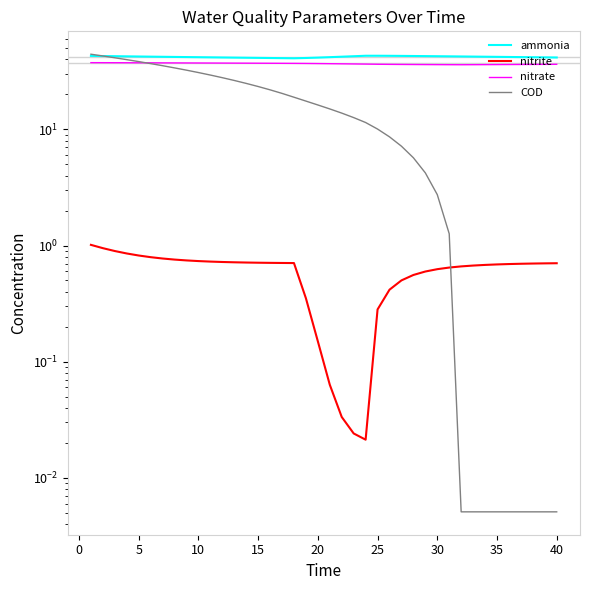

Reading left to right, extract all data points from this chart.

ammonia: 42.8	42.7	42.6	42.4	42.3	42.2	42.1	42.0	41.8	41.7	41.6	41.5	41.4	41.3	41.2	41.1	41.0	40.9	41.1	41.4	41.8	42.1	42.5	42.9	42.9	42.9	42.8	42.7	42.6	42.5	42.4	42.3	42.2	42.1	42.0	41.9	41.8	41.7	41.6	41.5
nitrite: 1.0	0.9	0.9	0.9	0.8	0.8	0.8	0.8	0.7	0.7	0.7	0.7	0.7	0.7	0.7	0.7	0.7	0.7	0.4	0.1	0.1	0.0	0.0	0.0	0.3	0.4	0.5	0.6	0.6	0.6	0.6	0.7	0.7	0.7	0.7	0.7	0.7	0.7	0.7	0.7
nitrate: 37.5	37.4	37.4	37.4	37.4	37.3	37.3	37.3	37.2	37.2	37.2	37.1	37.1	37.1	37.0	37.0	37.0	36.9	36.9	36.8	36.7	36.6	36.5	36.4	36.3	36.2	36.1	36.1	36.1	36.0	36.0	35.9	36.0	36.0	36.1	36.1	36.1	36.2	36.2	36.2
COD: 44.3	42.8	41.3	39.8	38.3	36.8	35.3	33.8	32.3	30.8	29.3	27.8	26.3	24.8	23.3	21.9	20.4	18.9	17.5	16.2	15.0	13.8	12.6	11.4	10.0	8.6	7.2	5.7	4.2	2.7	1.3	0.0	0.0	0.0	0.0	0.0	0.0	0.0	0.0	0.0